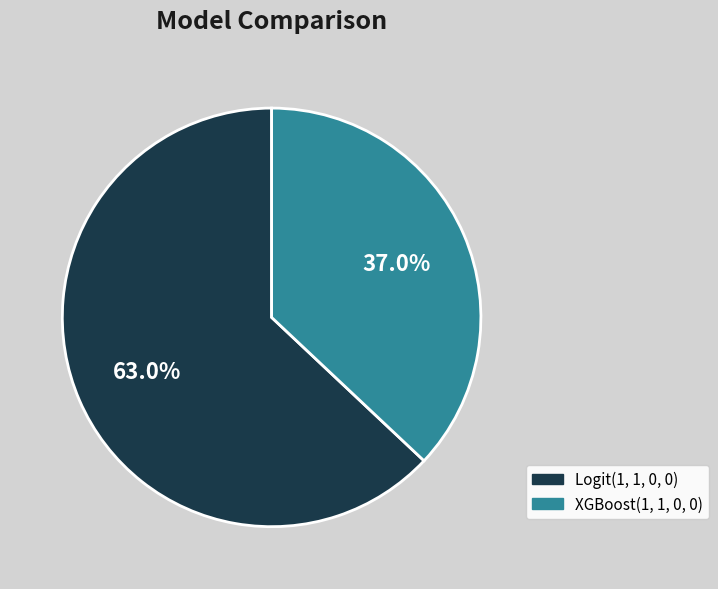

To the nearest percent, what is the average slice percentage?

50%